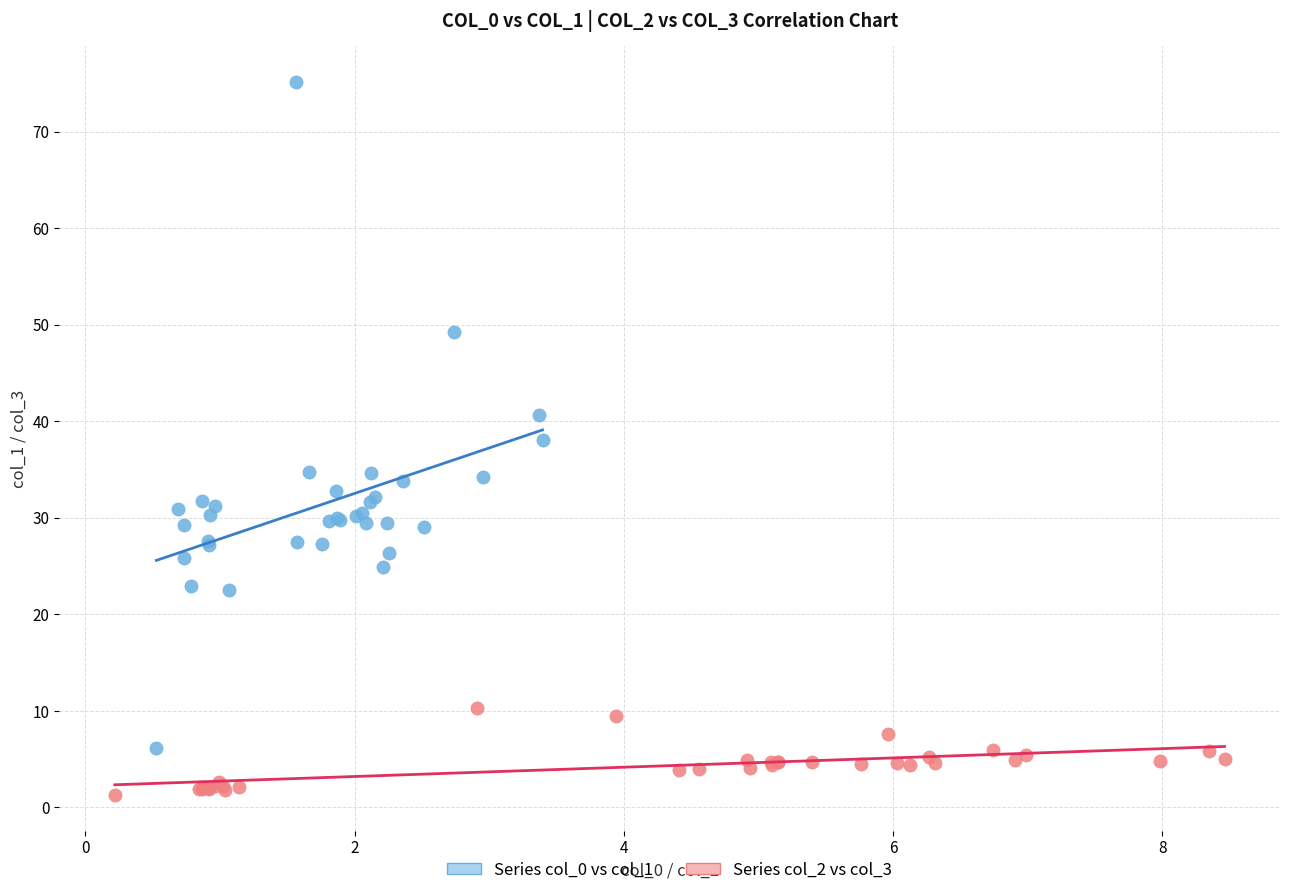

Which series has the largest Y range (max minus min)?

Series col_0 vs col_1